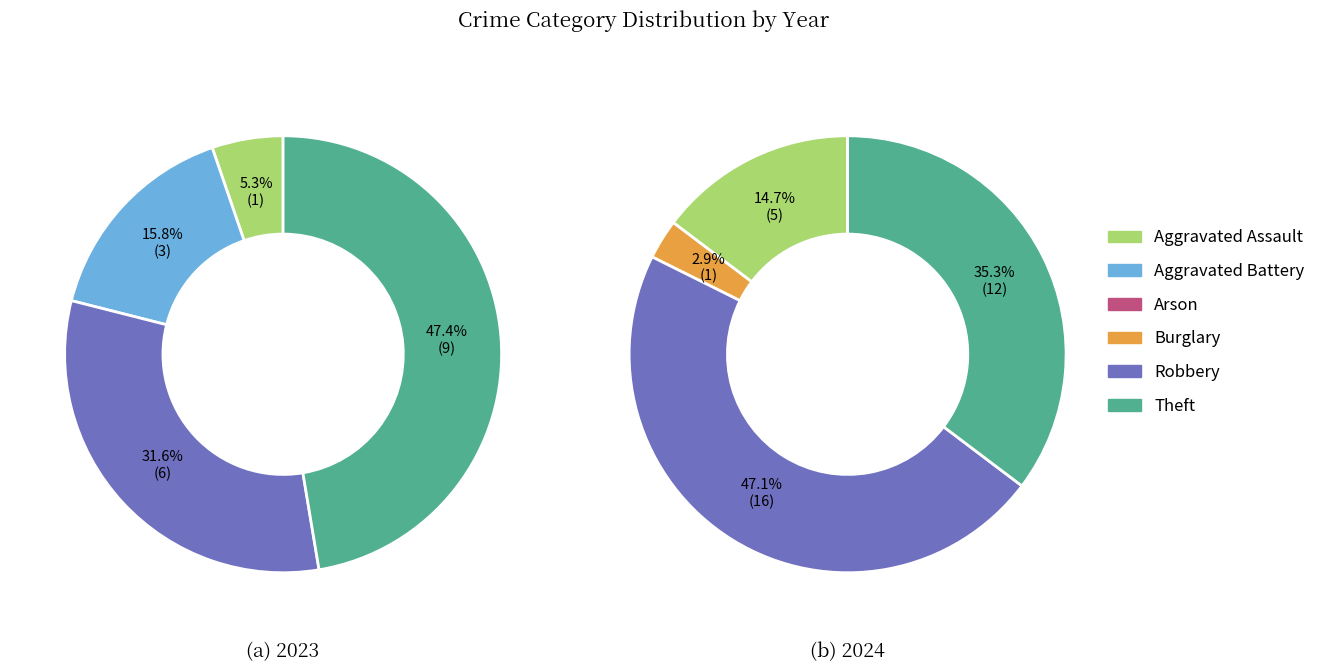

At 3, list the series in order from smallest to largest.

values_2023, values_2024